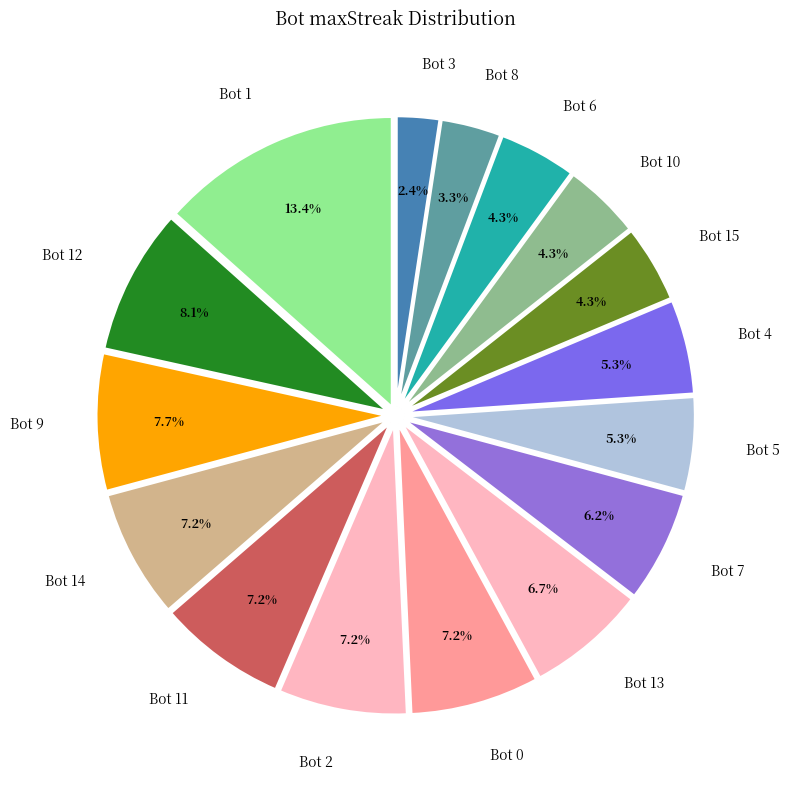

To the nearest percent, what is the difference between the Bot 3 and Bot 1 slice percentages?

11%